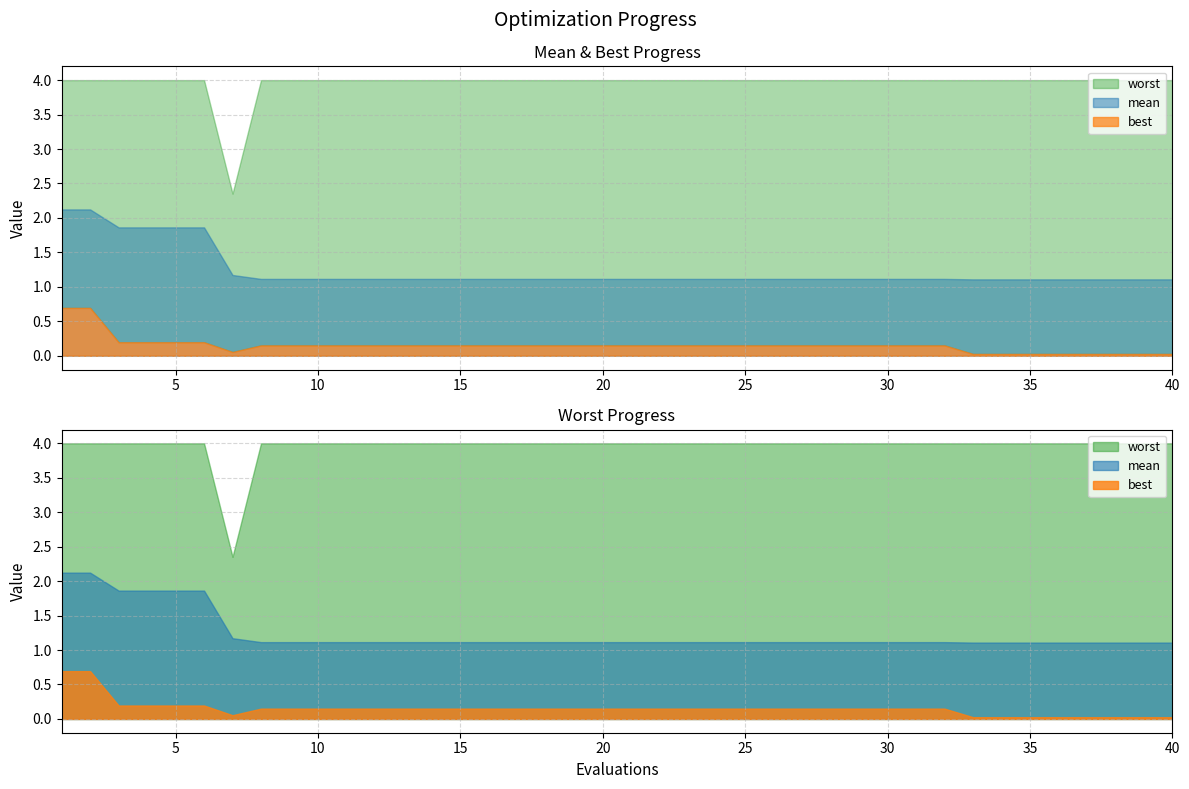

Is the value of mean at 21 greater than the value of best at 7?

Yes